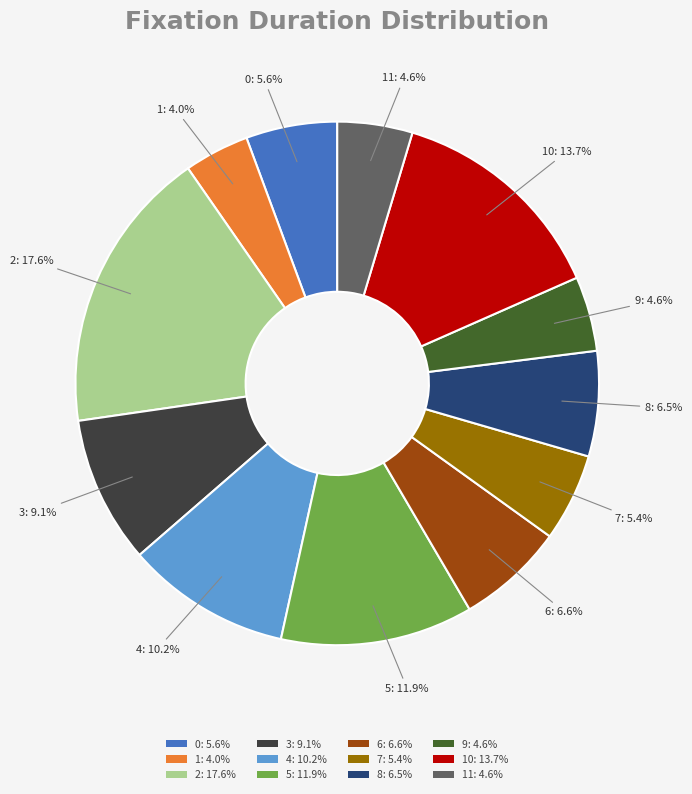

Is there any slice that represents more than half of the pie?

No